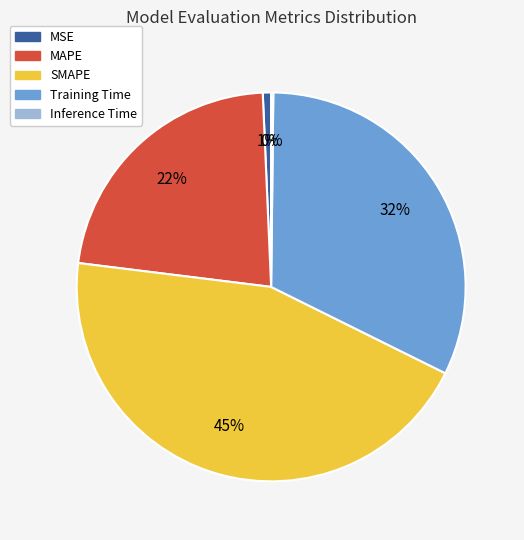

To the nearest percent, what portion does SMAPE represent?

45%